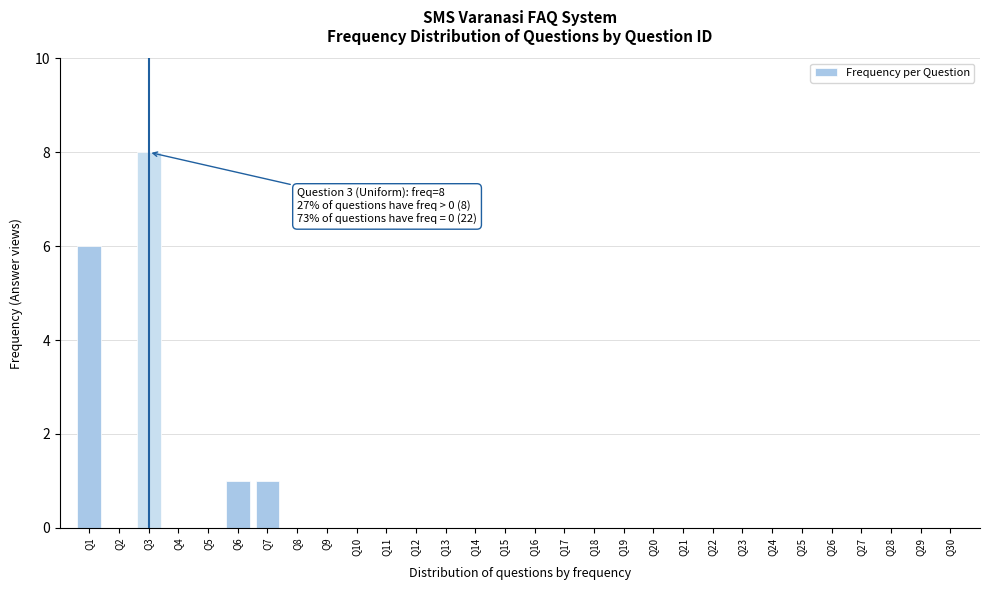

Reading right to left, transcribe all the data shown in this chart.

Q30=0	Q29=0	Q28=0	Q27=0	Q26=0	Q25=0	Q24=0	Q23=0	Q22=0	Q21=0	Q20=0	Q19=0	Q18=0	Q17=0	Q16=0	Q15=0	Q14=0	Q13=0	Q12=0	Q11=0	Q10=0	Q9=0	Q8=0	Q7=1	Q6=1	Q5=0	Q4=0	Q3=8	Q2=0	Q1=6